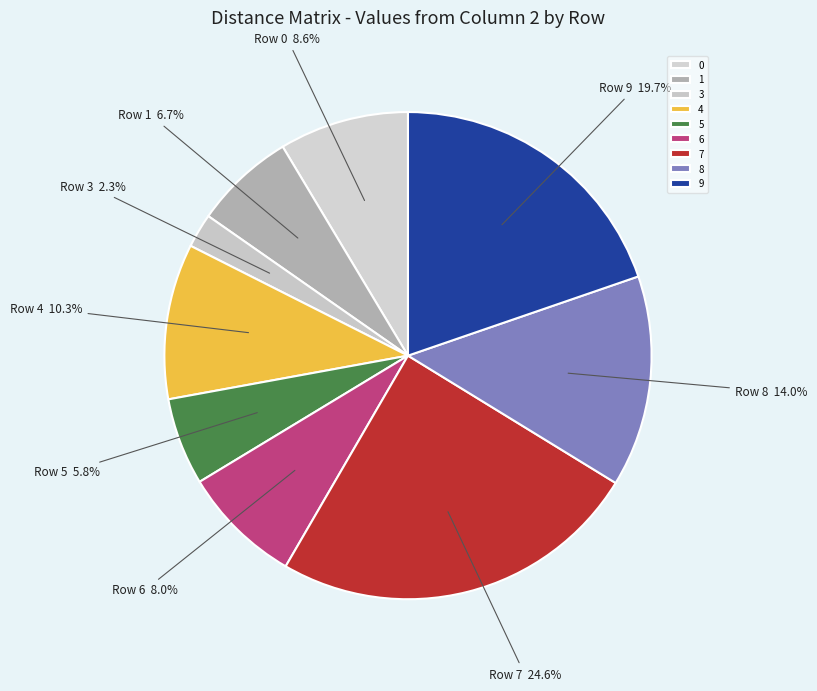

Does any single category account for the majority?

No